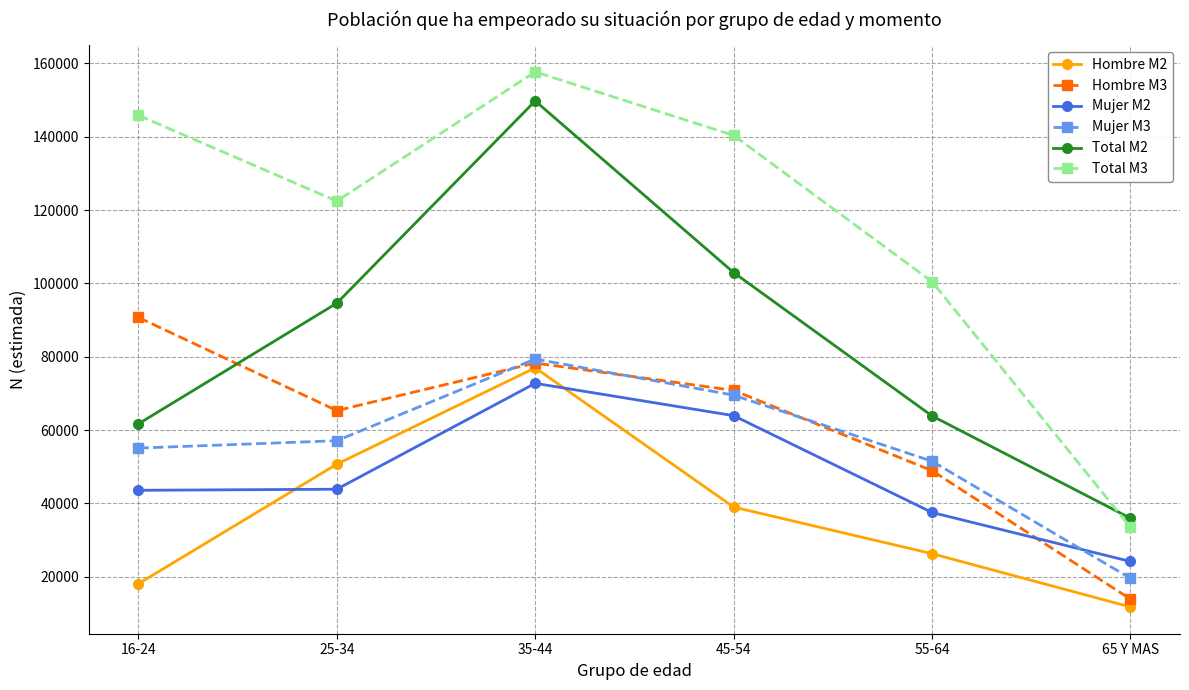

At how many categories does at least one series exceed 74171?

5